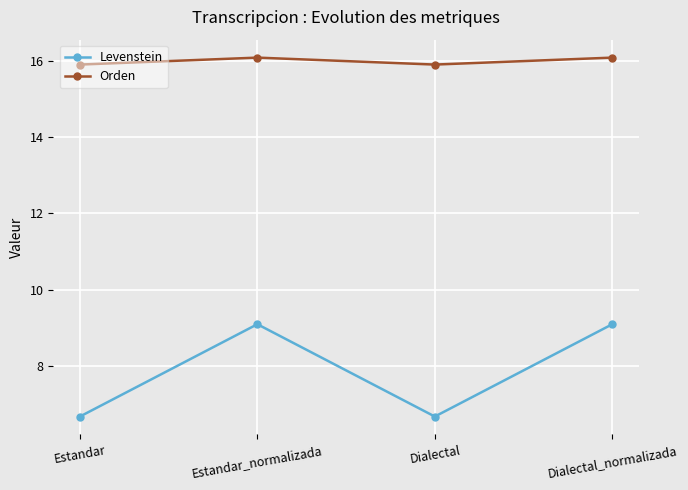

What is the sum of the Orden values at Estandar and Estandar_normalizada?

32.0